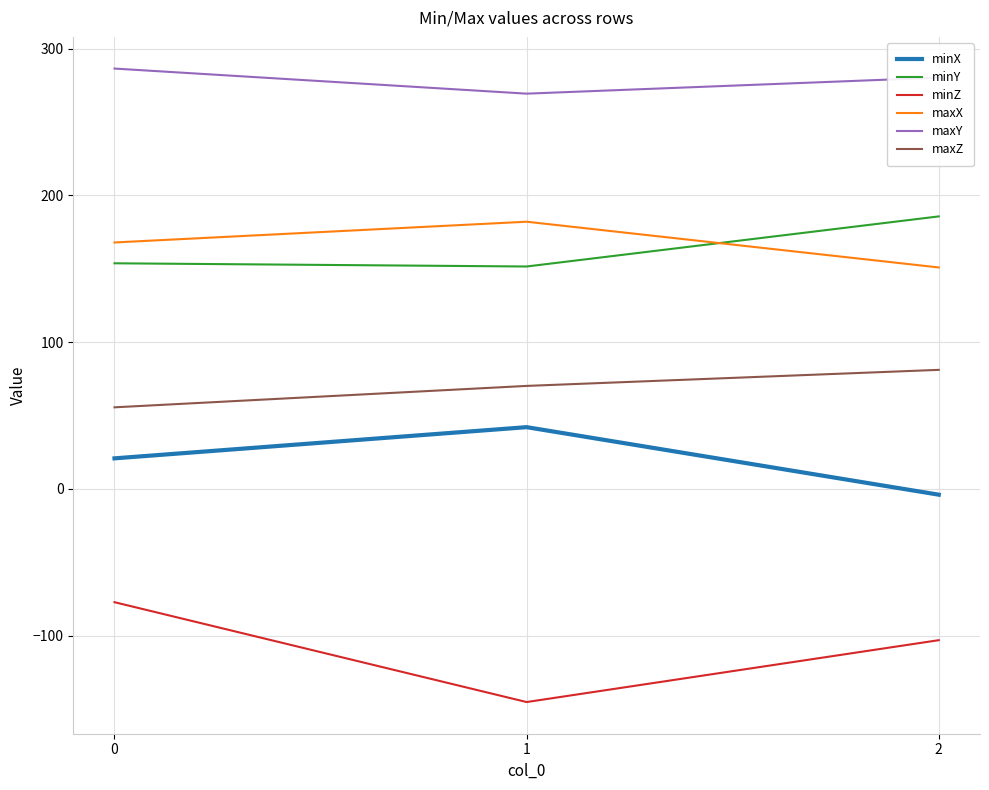

At 1, list the series in order from largest to smallest.

maxY, maxX, minY, maxZ, minX, minZ